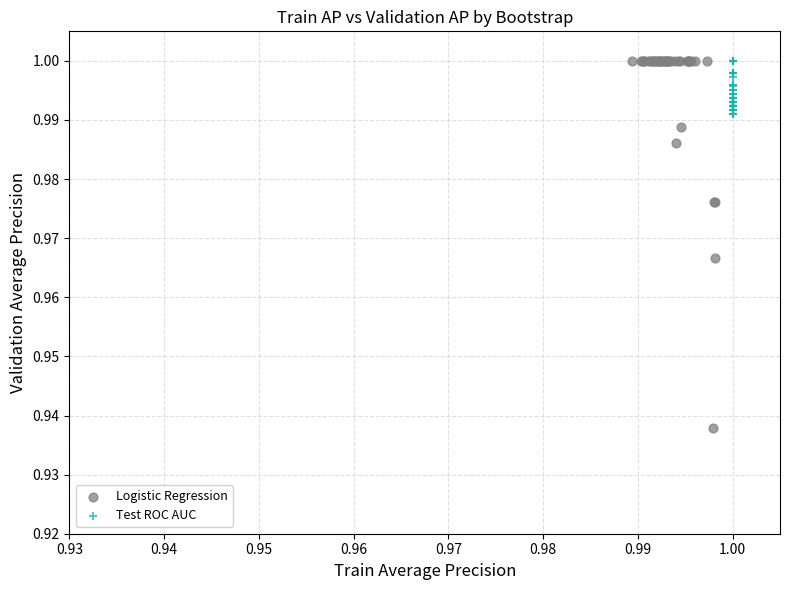

Which series reaches the minimum Y coordinate?

Logistic Regression